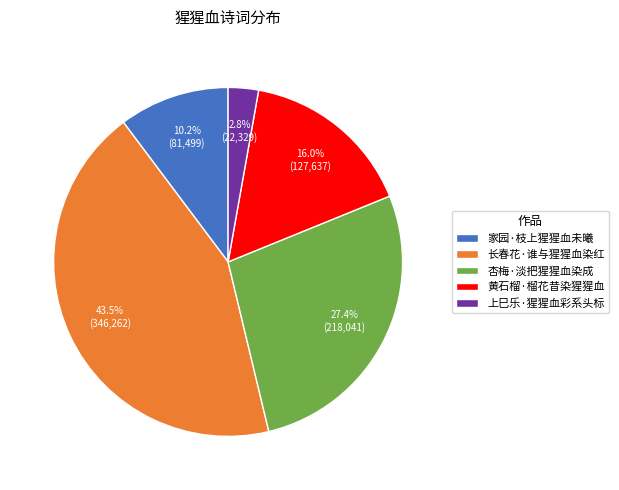

To the nearest percent, what is the combined percentage of 家园·枝上猩猩血未曦 and 长春花·谁与猩猩血染红?

54%